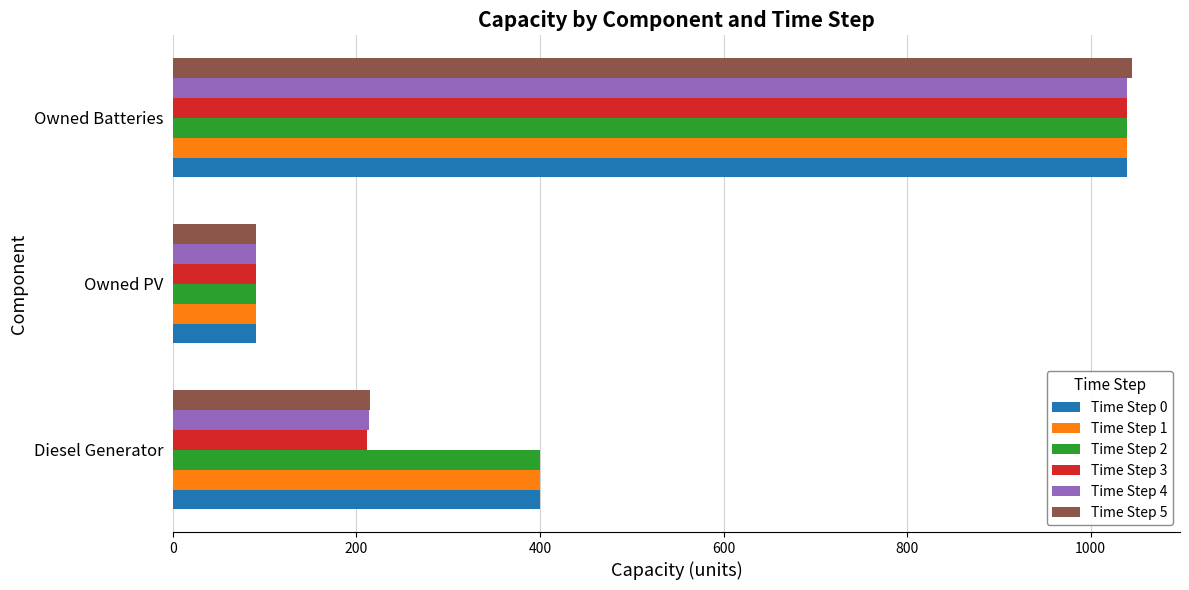

What is the total value across all series at Diesel Generator?

1840